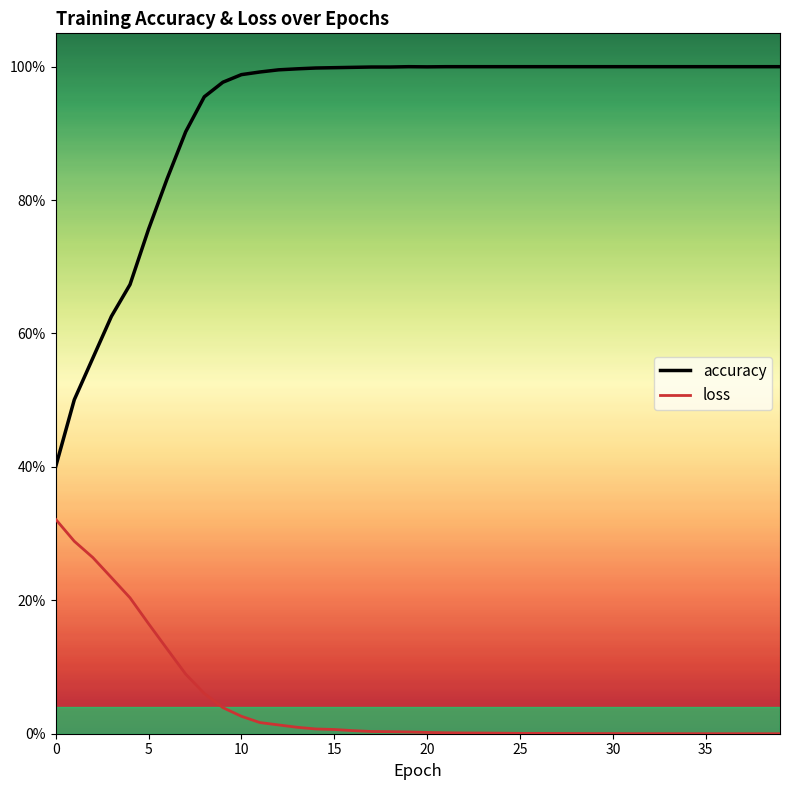

True or false: accuracy and loss cross at least once.

False